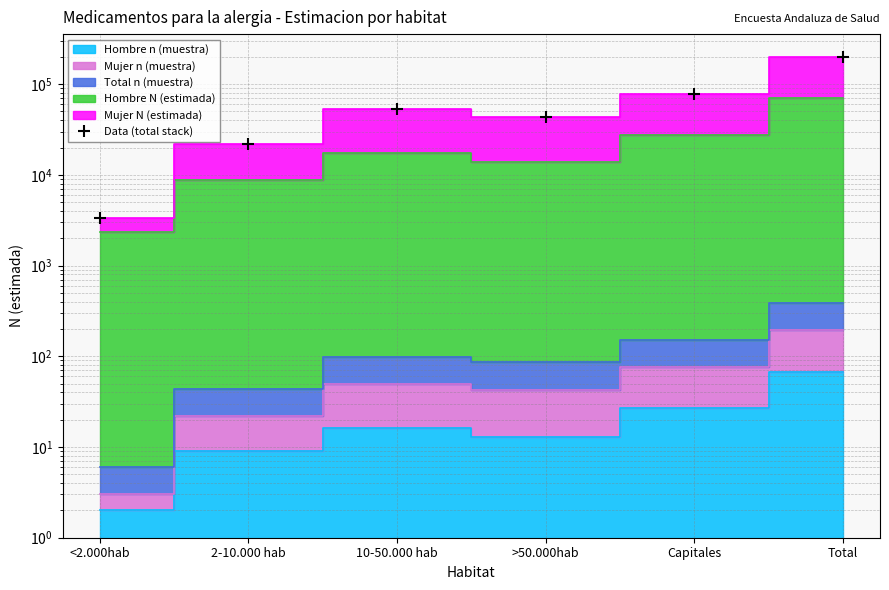

Between >50.000hab and Capitales, which is larger?

Capitales